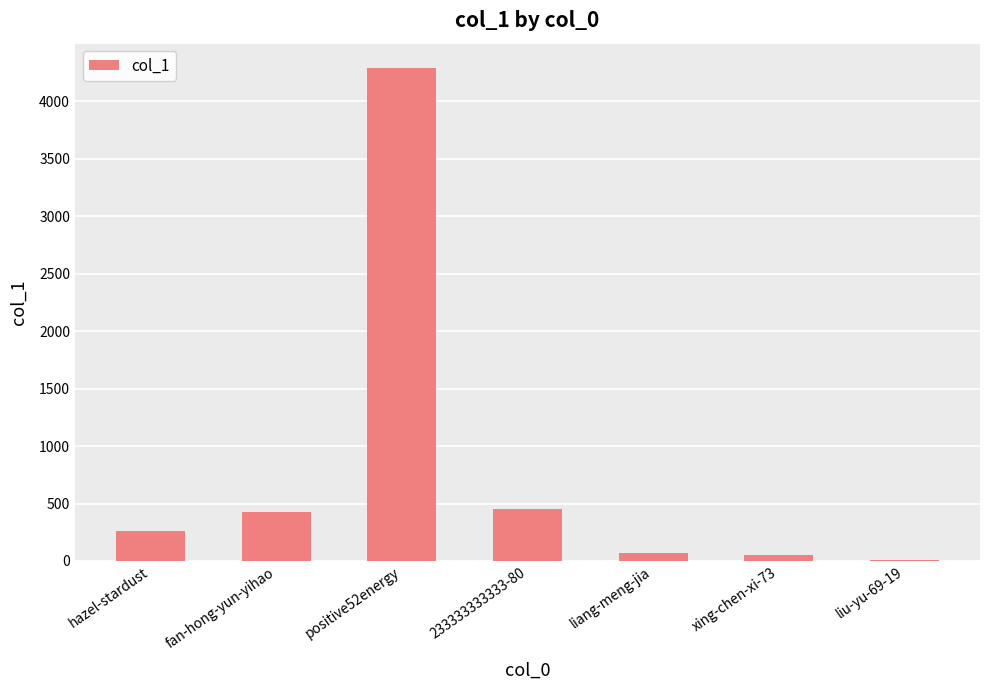

Which label corresponds to the largest value in the chart?

positive52energy